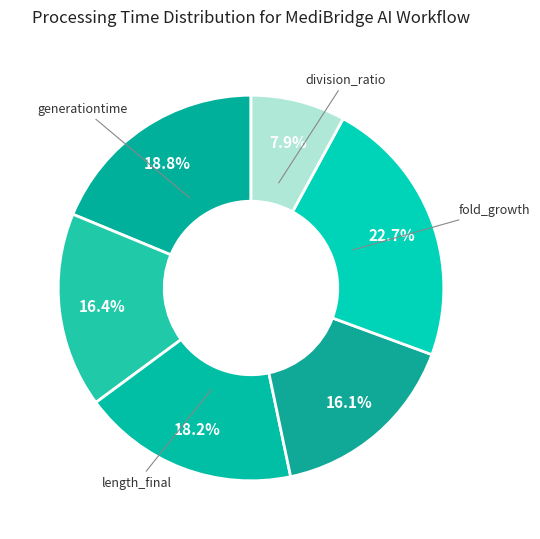

How many slices are in this pie chart?

6